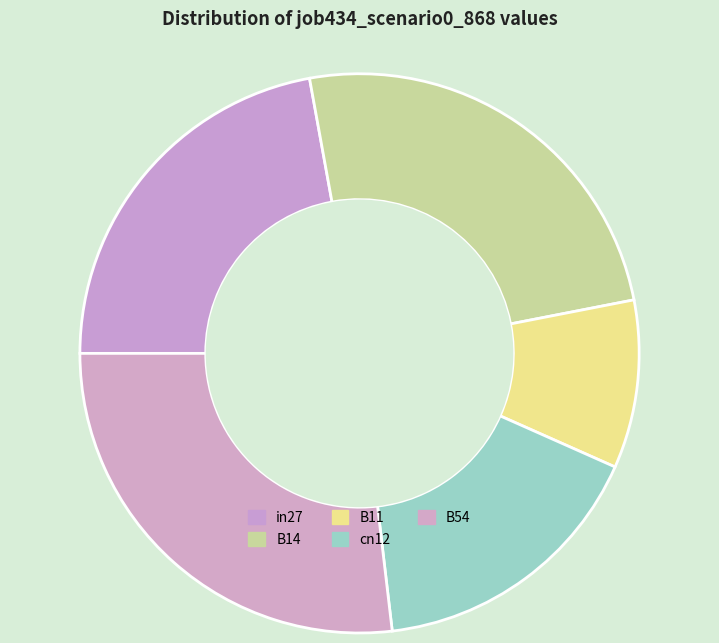

How many segments does this pie chart have?

5